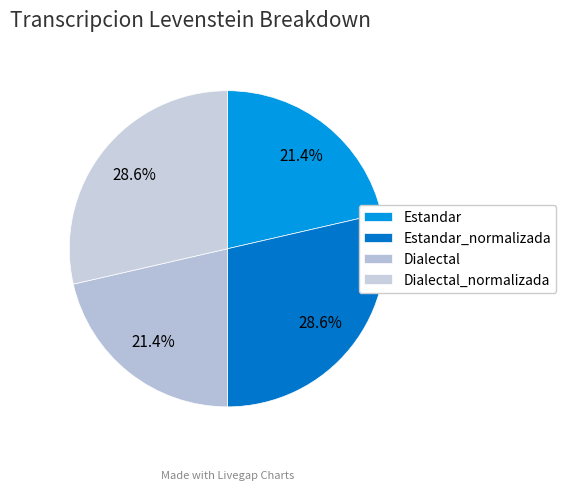

Which has a higher value, Estandar_normalizada or Dialectal?

Estandar_normalizada